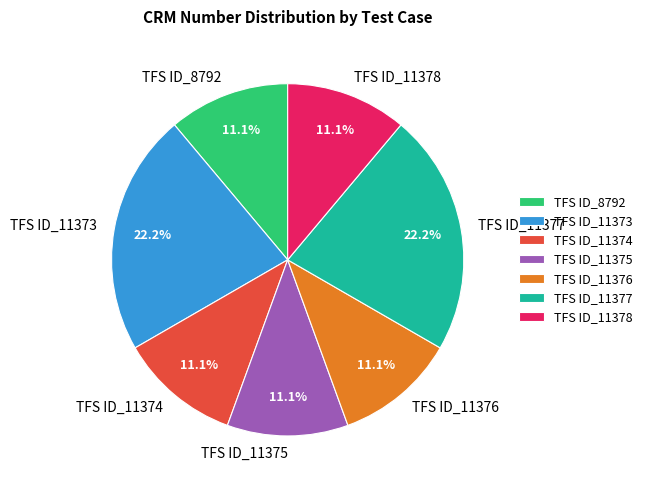

Is the sum of TFS ID_11375 and TFS ID_11378 greater than half?

No